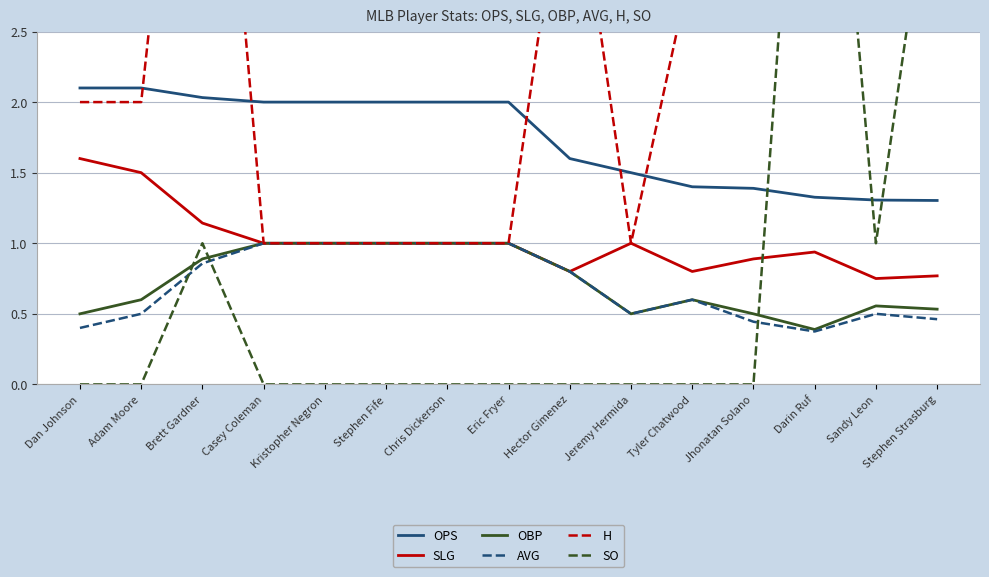

Between Darin Ruf and Jeremy Hermida, which is larger?

Jeremy Hermida